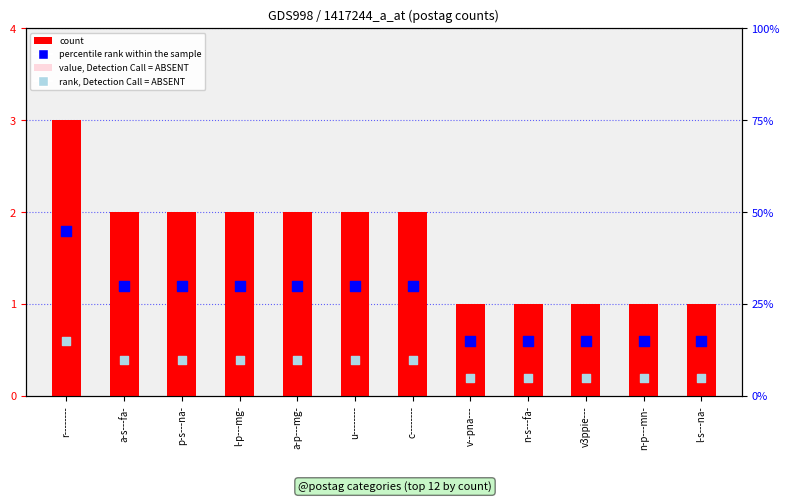

Which series contains the highest Y value?

count